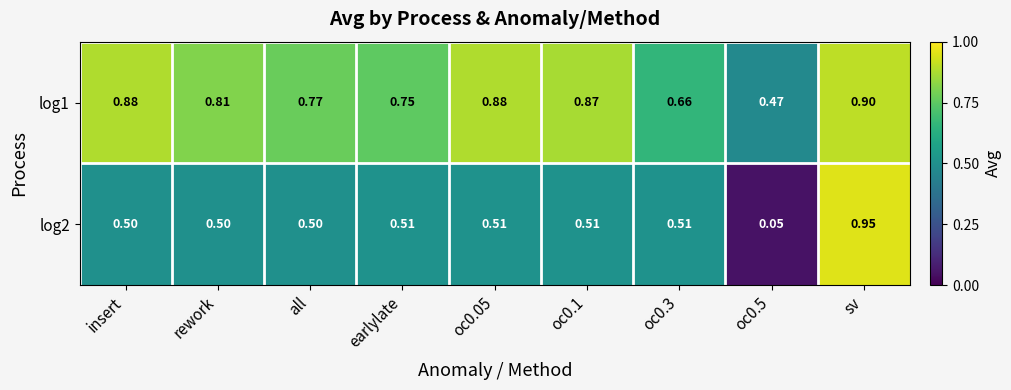

At which category is the sum across all series the highest?

sv